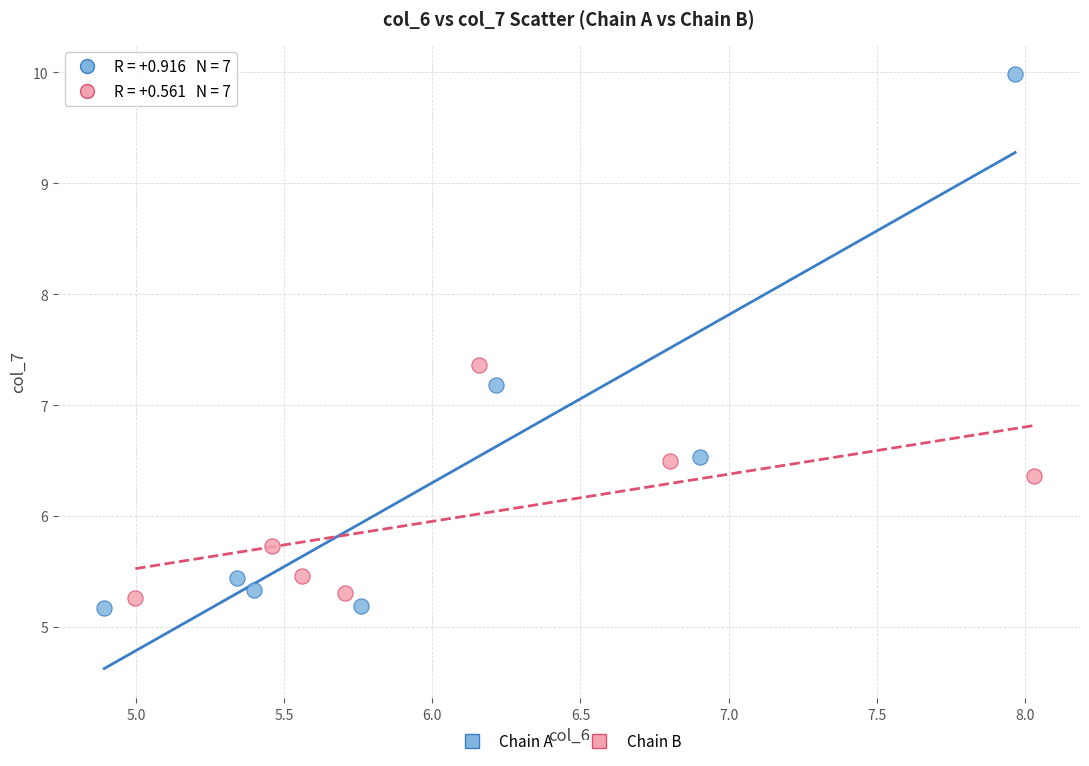

Which series reaches the maximum Y coordinate?

Chain A